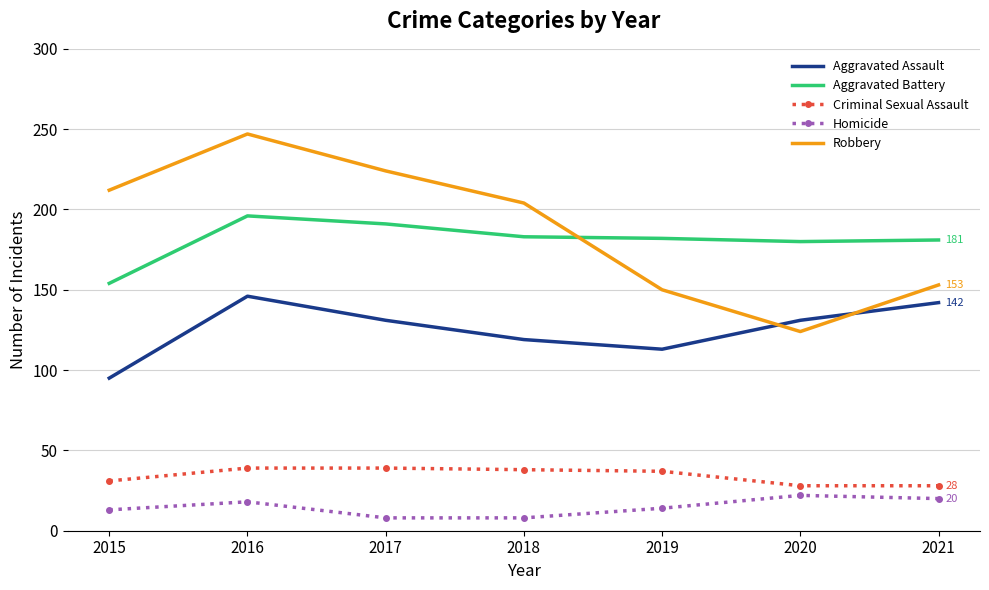

Is it true that Robbery equals 150 at 2019?

True